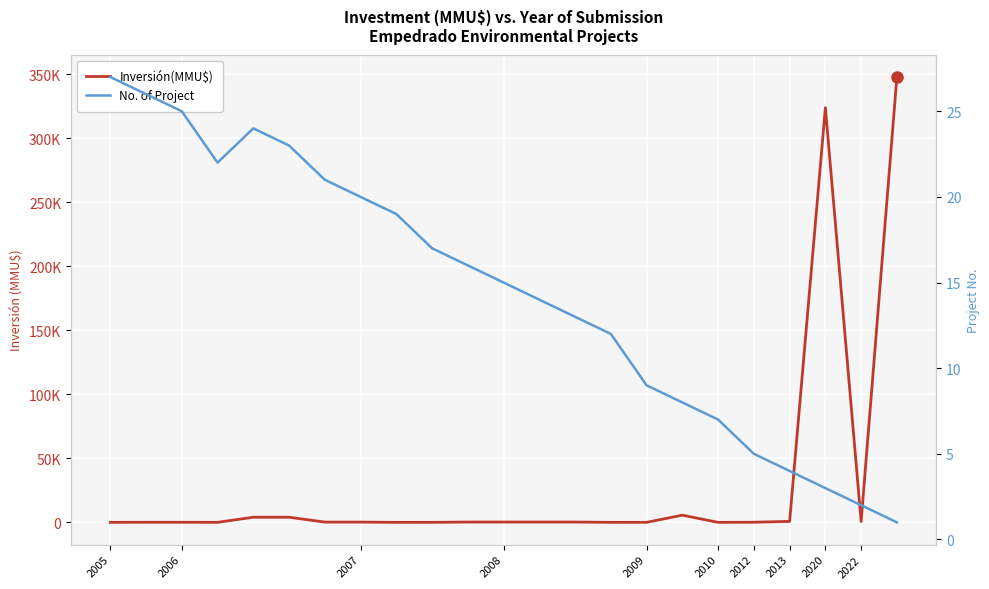

What is the difference between the Inversión(MMU$) values at 20 and 12?

323770